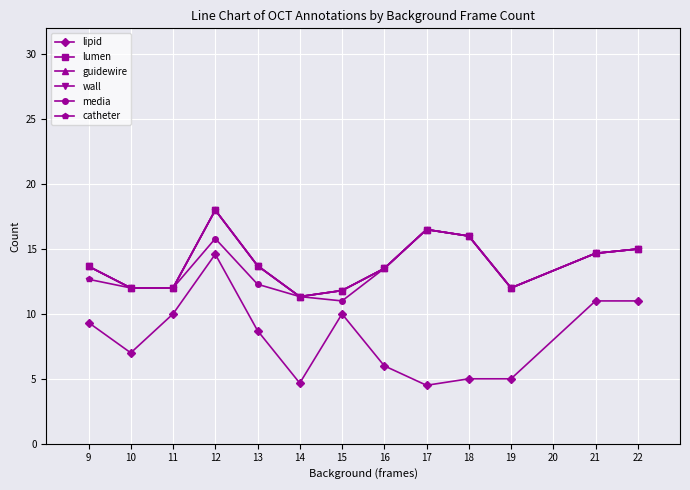

What is the highest value of the lipid series?

14.6